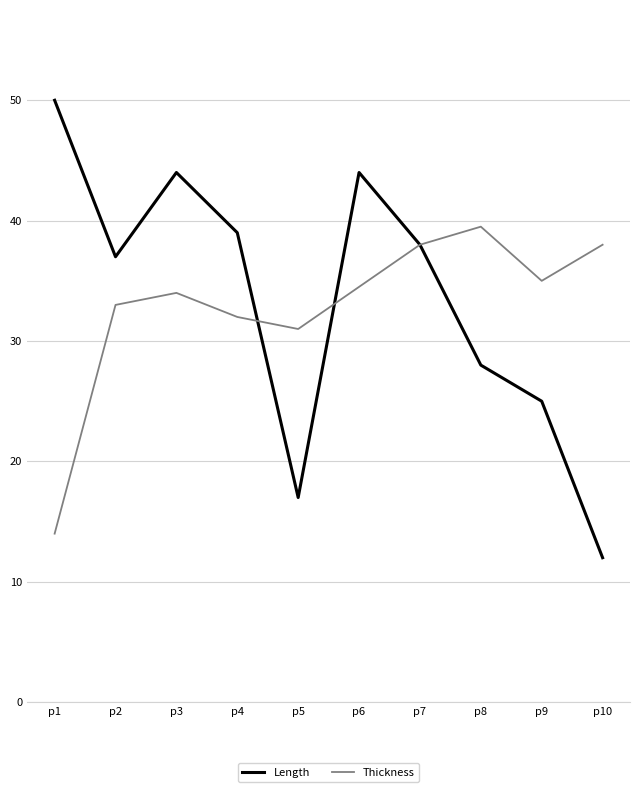

Reading left to right, extract all data points from this chart.

Length: 50.0	37.0	44.0	39.0	17.0	44.0	38.0	28.0	25.0	12.0
Thickness: 14.0	33.0	34.0	32.0	31.0	34.5	38.0	39.5	35.0	38.0